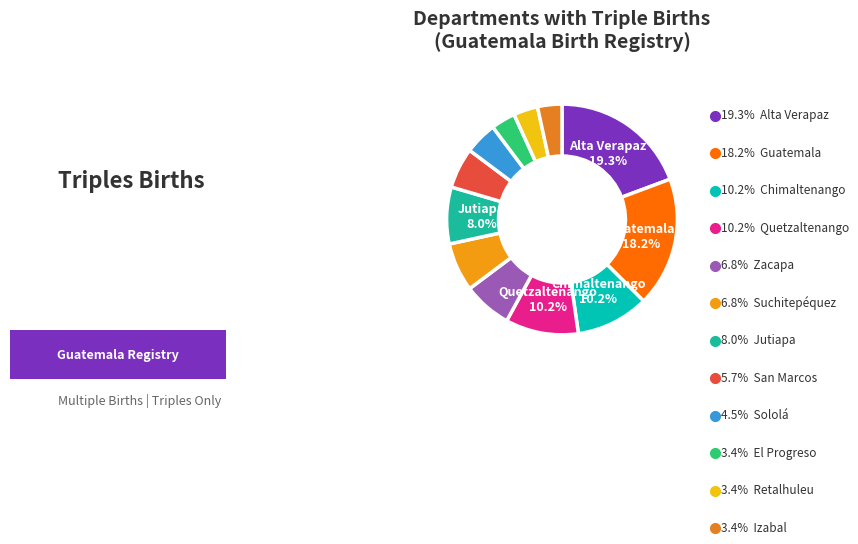

How many segments does this pie chart have?

12